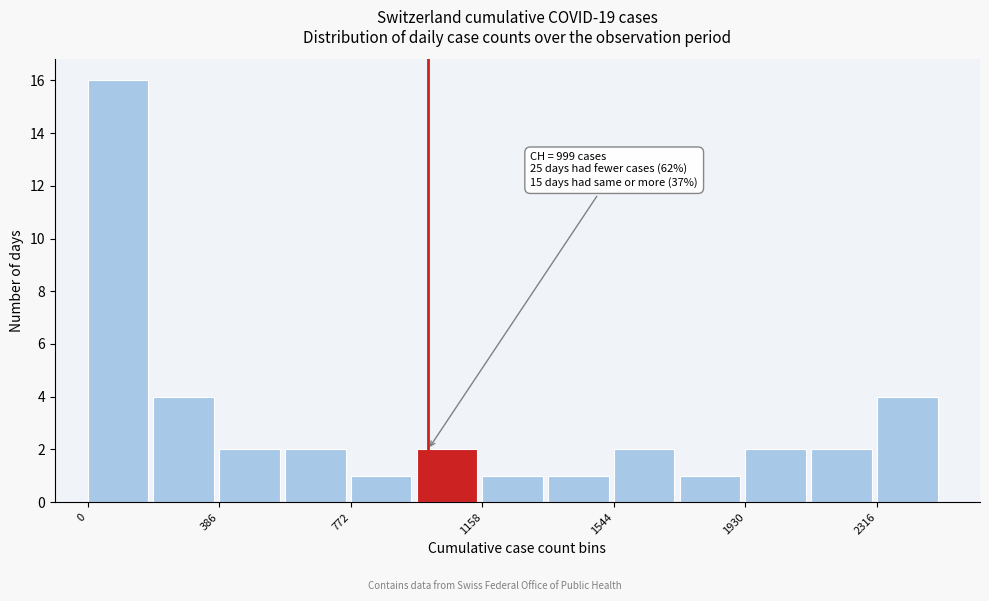

Around what value on the x-axis is the tallest bar? Give the approximate position of its centre, as read against the axis.

100